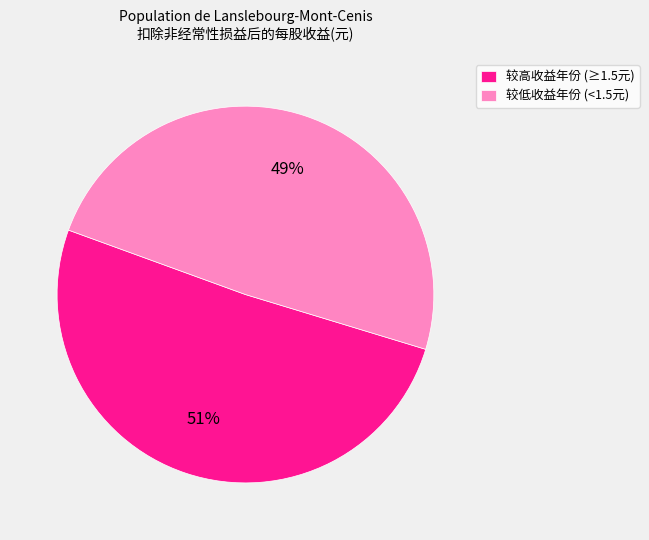

Rank the categories by value from lowest to highest.

较低收益年份 (<1.5元), 较高收益年份 (≥1.5元)